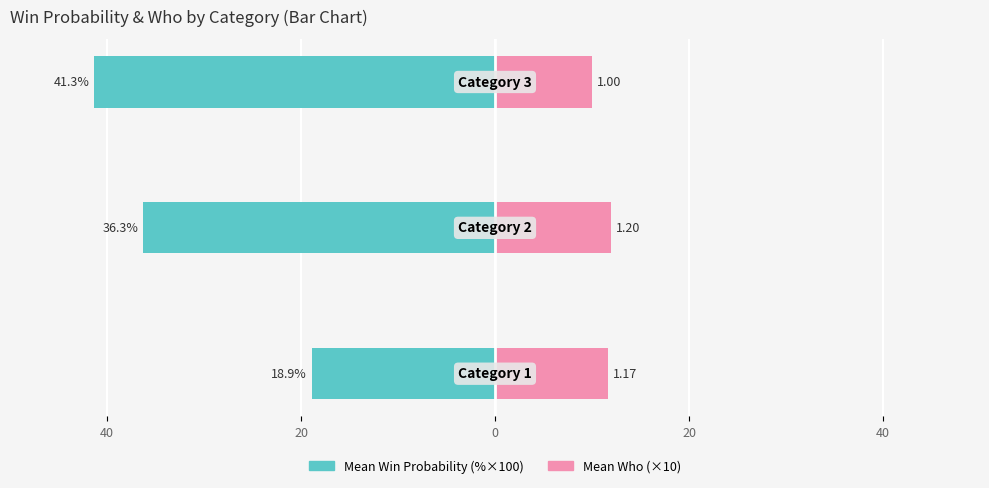

Reading right to left, list all the values displayed in this chart.

Mean Win Probability (%×100): -41.3	-36.3	-18.9
Mean Who (×10): 10.0	12.0	11.7